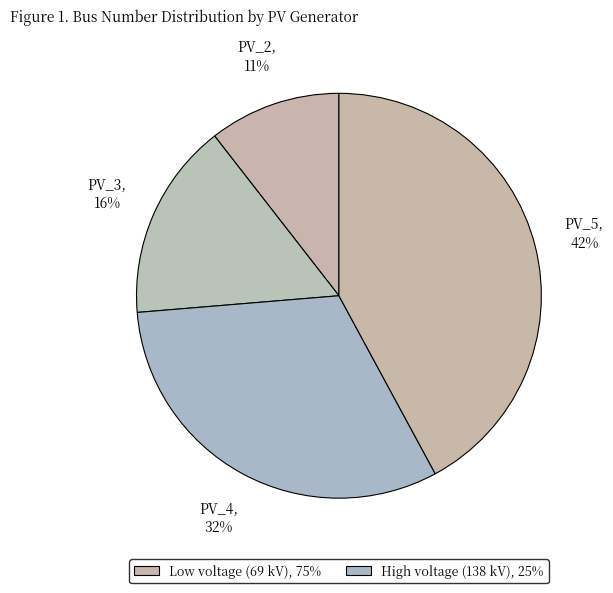

Count the number of slices in the pie.

4